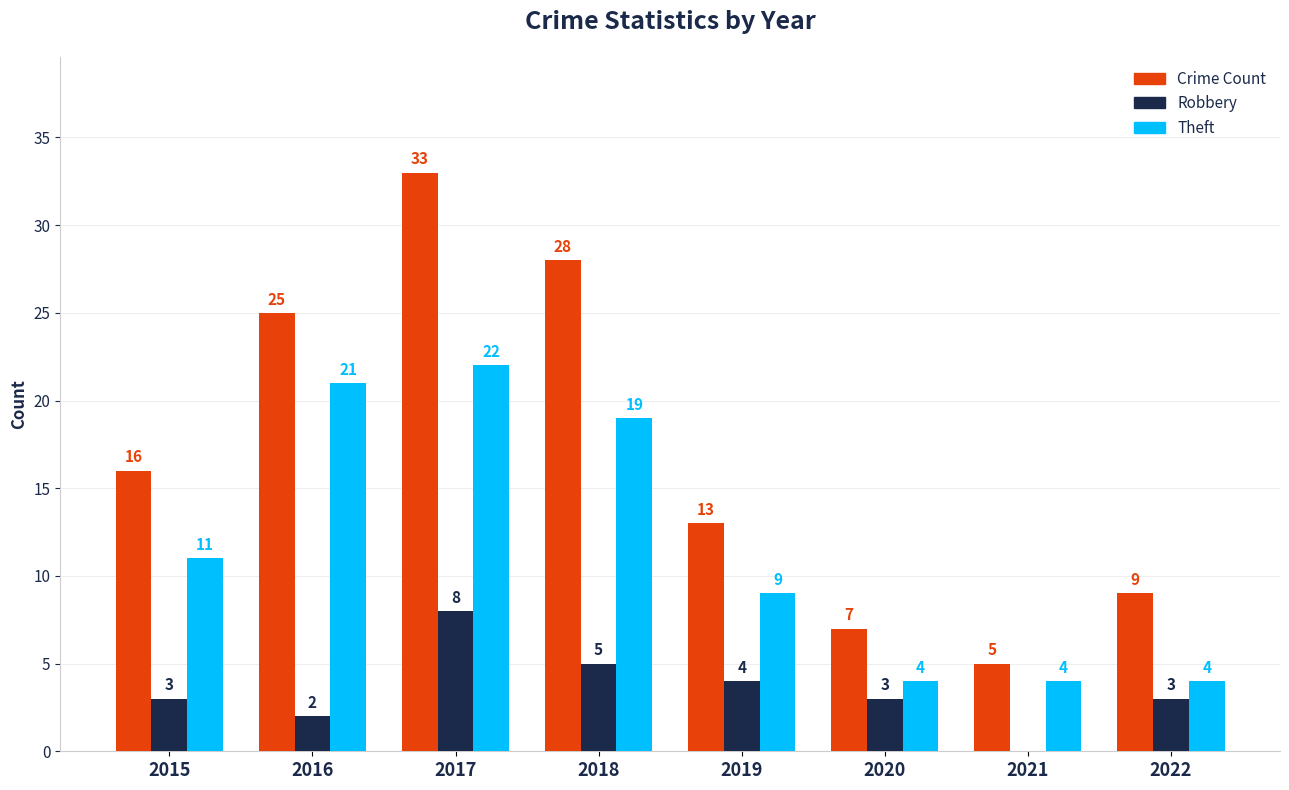

At which label does Theft reach its peak?

2017